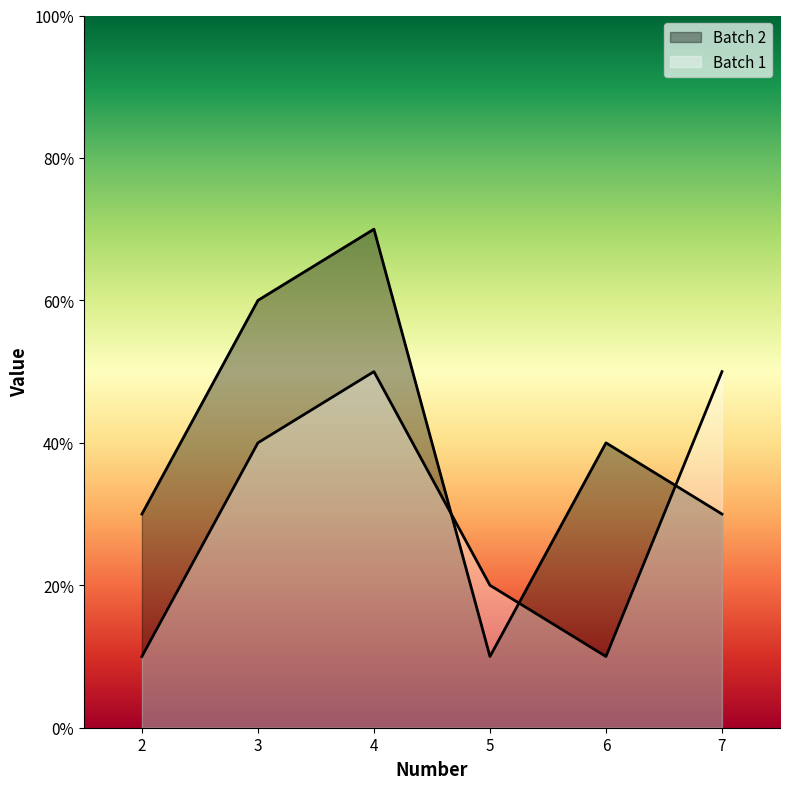

At which category is the sum across all series the highest?

4